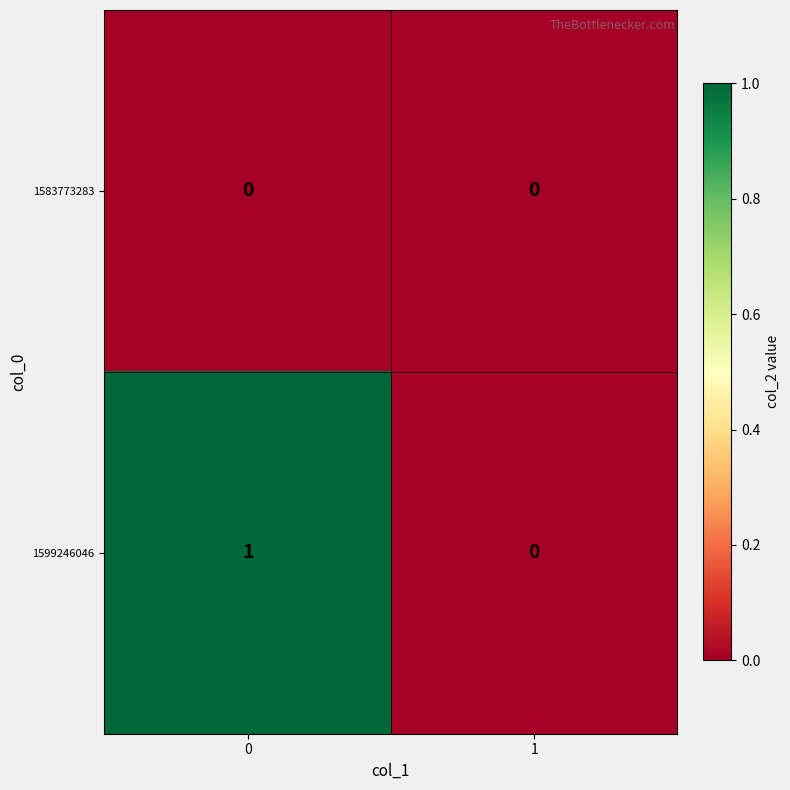

Which series has the largest total across all categories?

1599246046